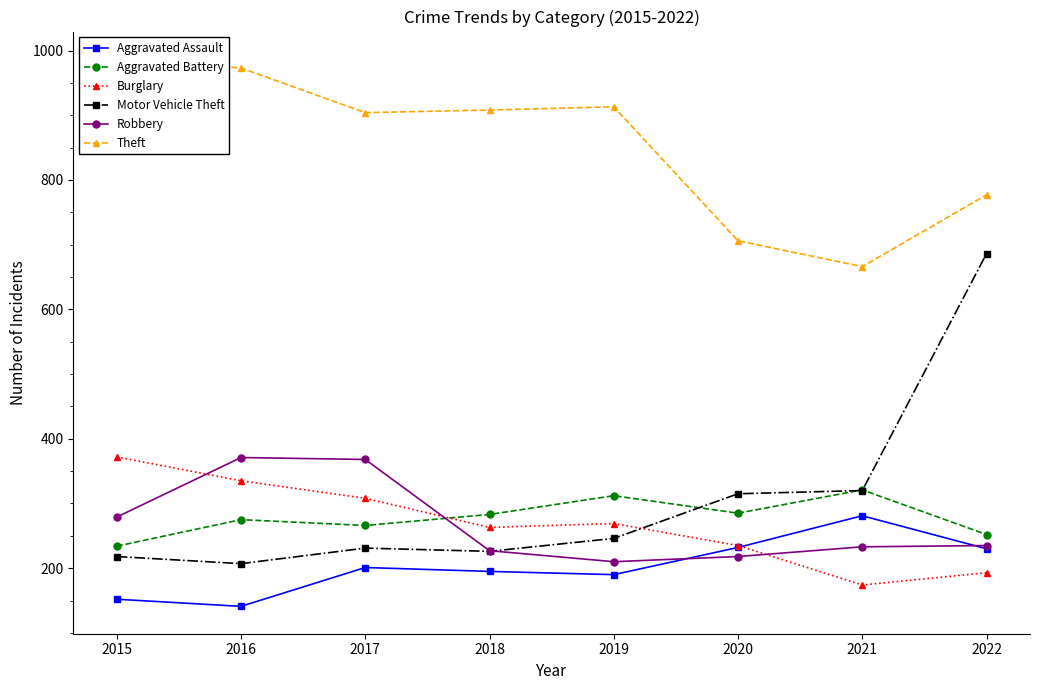

At which category is the sum across all series the highest?

2022